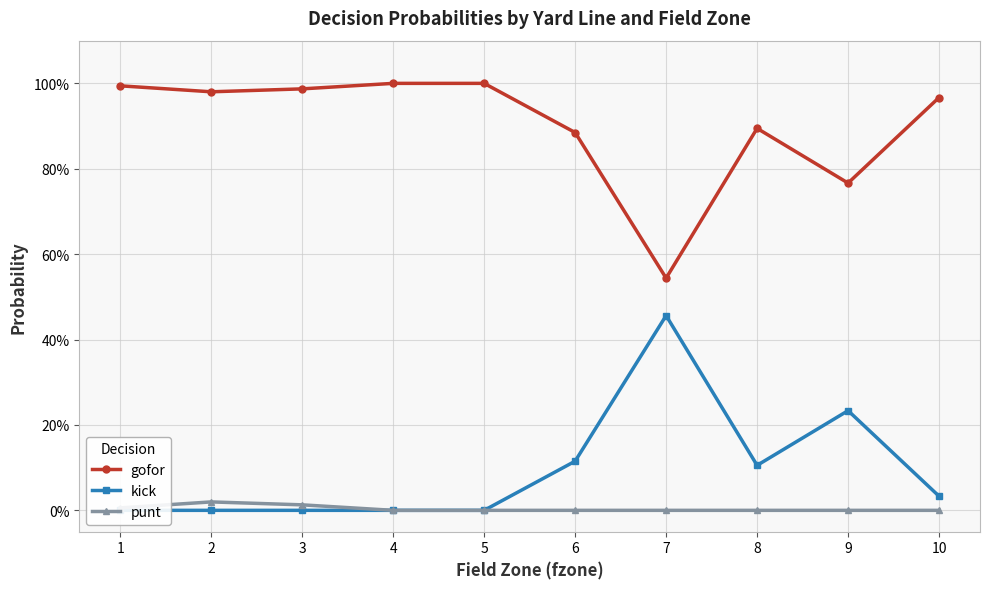

Count the number of data series in this chart.

3